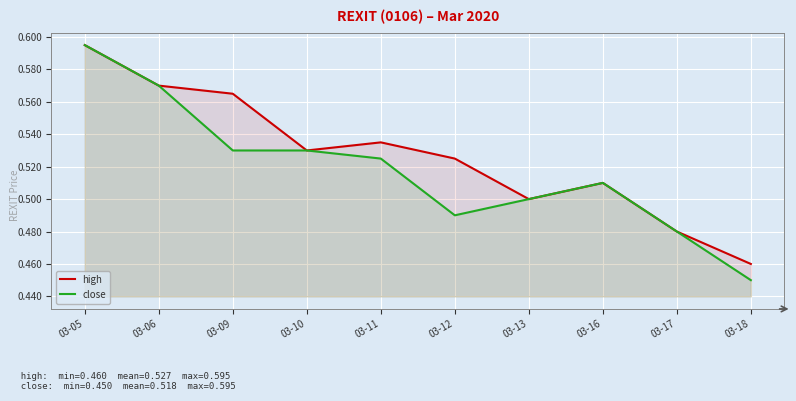

What are all the series names shown in the legend?

high, close